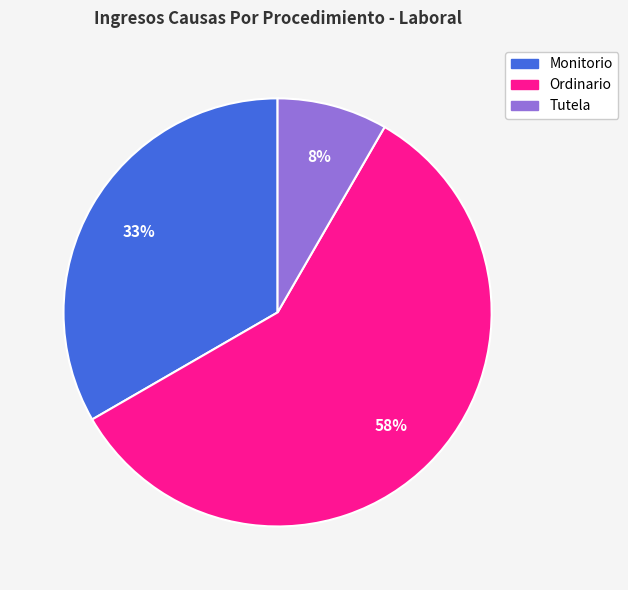

How many segments does this pie chart have?

3